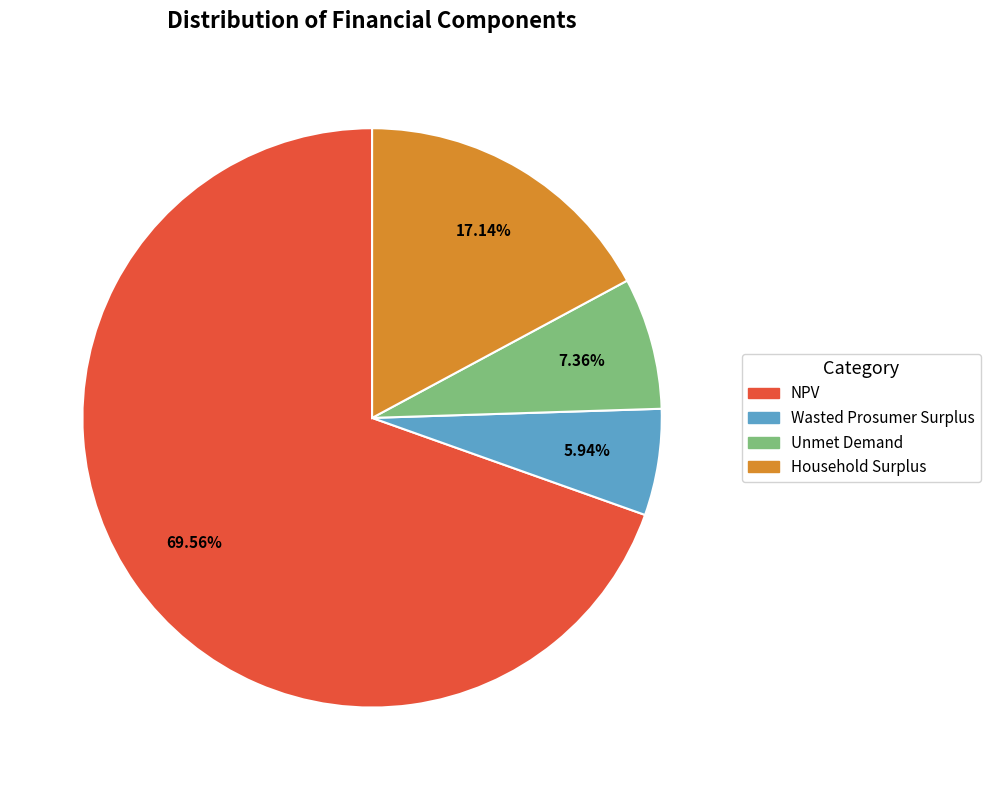

Is Wasted Prosumer Surplus the majority of the pie?

No